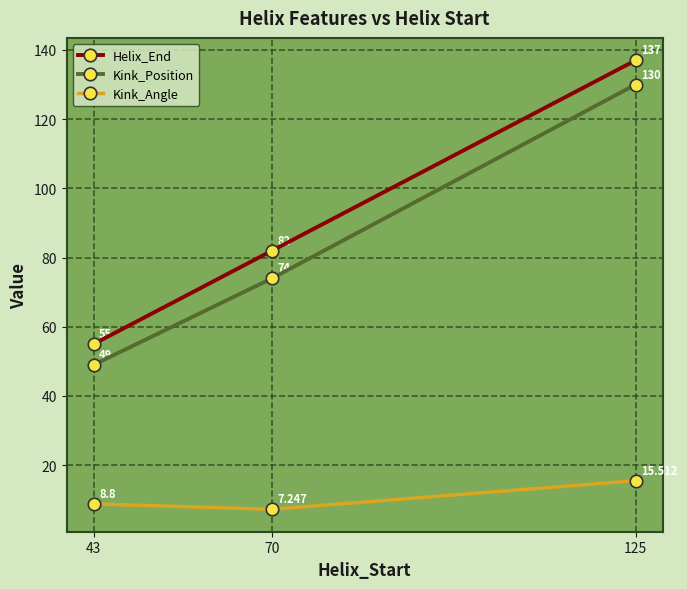

What is the difference between the maximum and minimum values in the Kink_Position series?

81.0